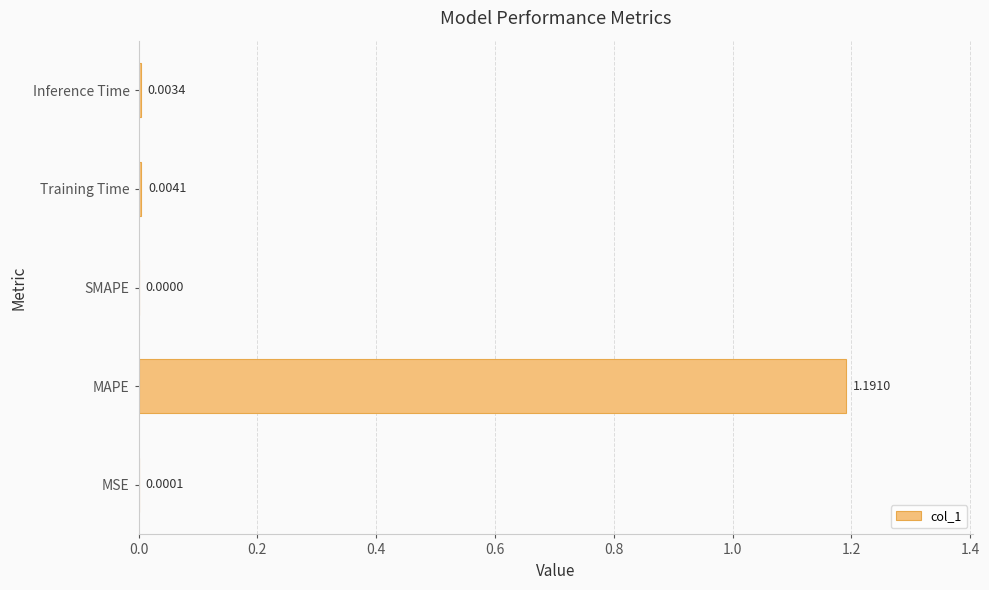

At which label is the value closest to 0?

SMAPE